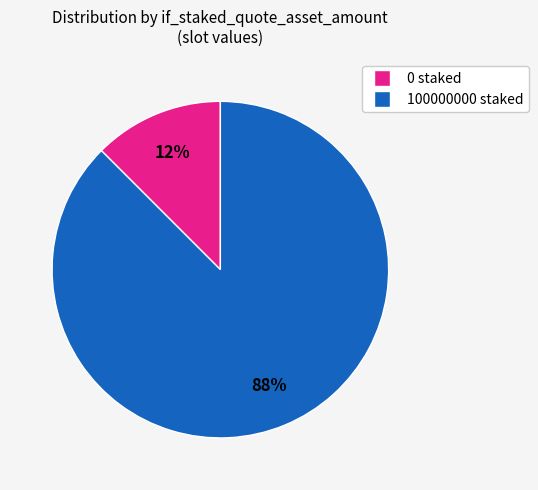

Is there any slice that represents more than half of the pie?

Yes